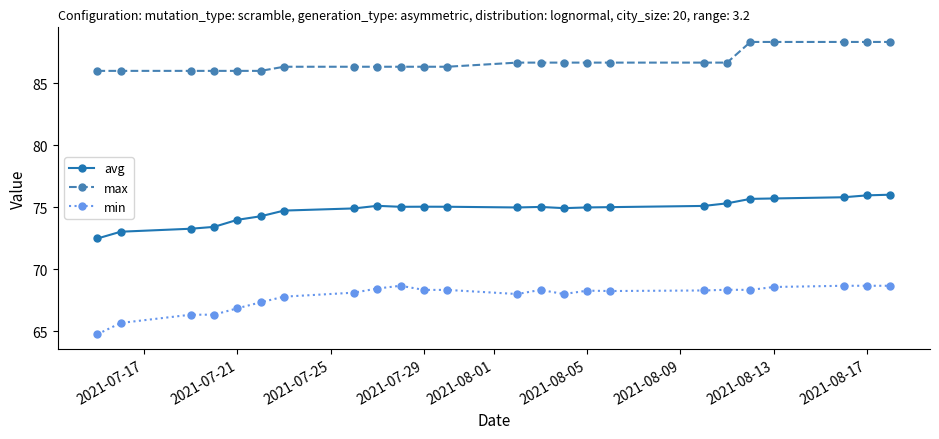

List the series in order of their peak value, highest first.

max, avg, min